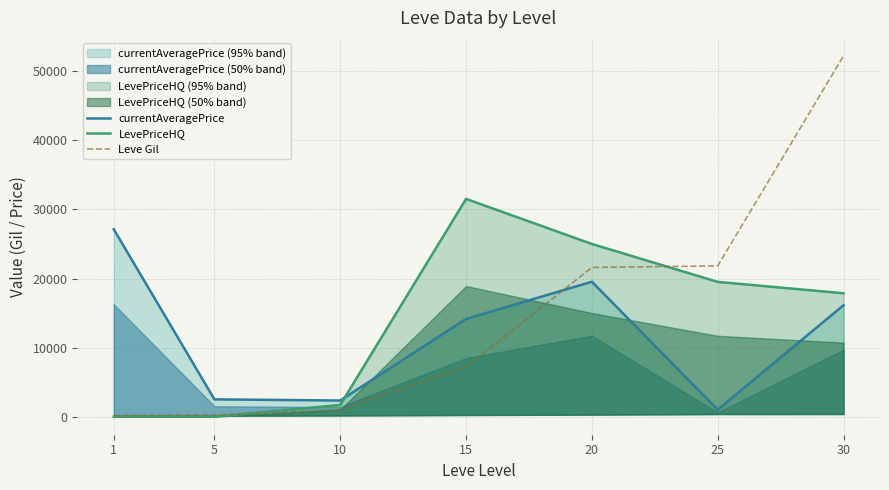

True or false: LevePriceHQ has more than 1 interior local peaks.

False